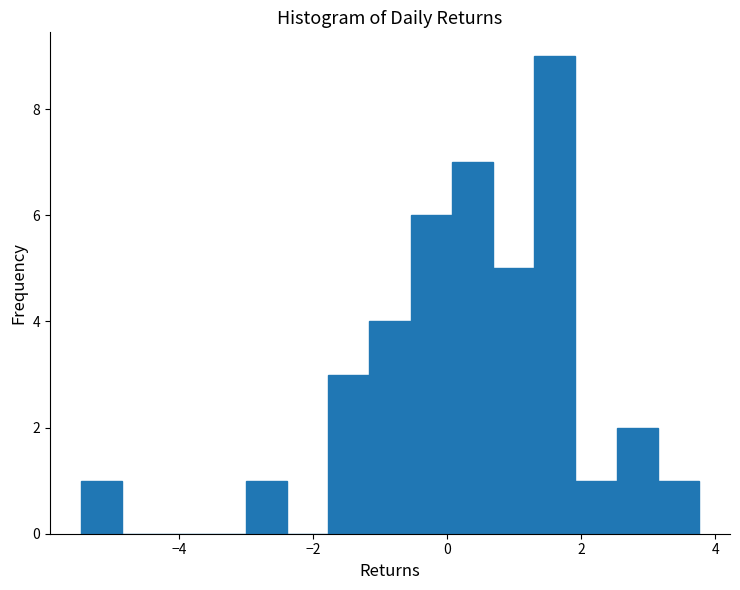

Around what value on the x-axis is the tallest bar? Give the approximate position of its centre, as read against the axis.

1.6